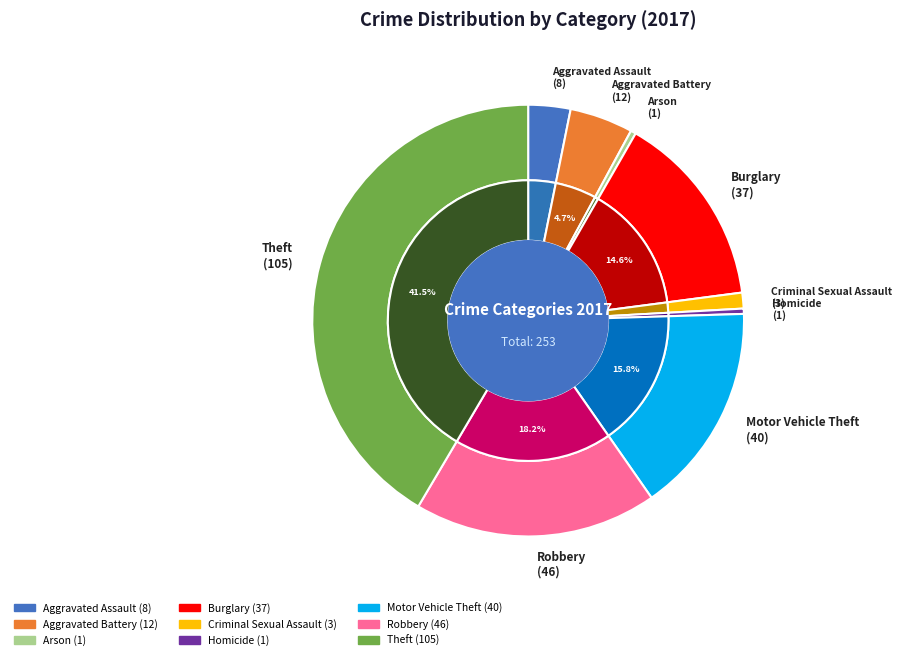

Which slice is the smallest?

Arson